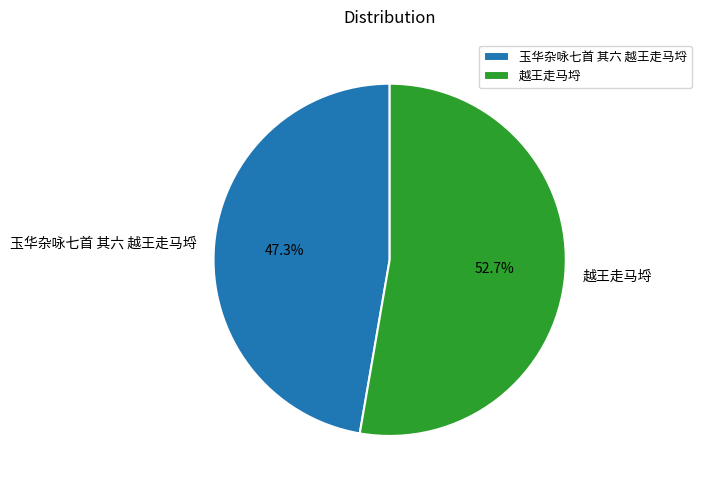

Between 玉华杂咏七首 其六 越王走马埒 and 越王走马埒, which is larger?

越王走马埒